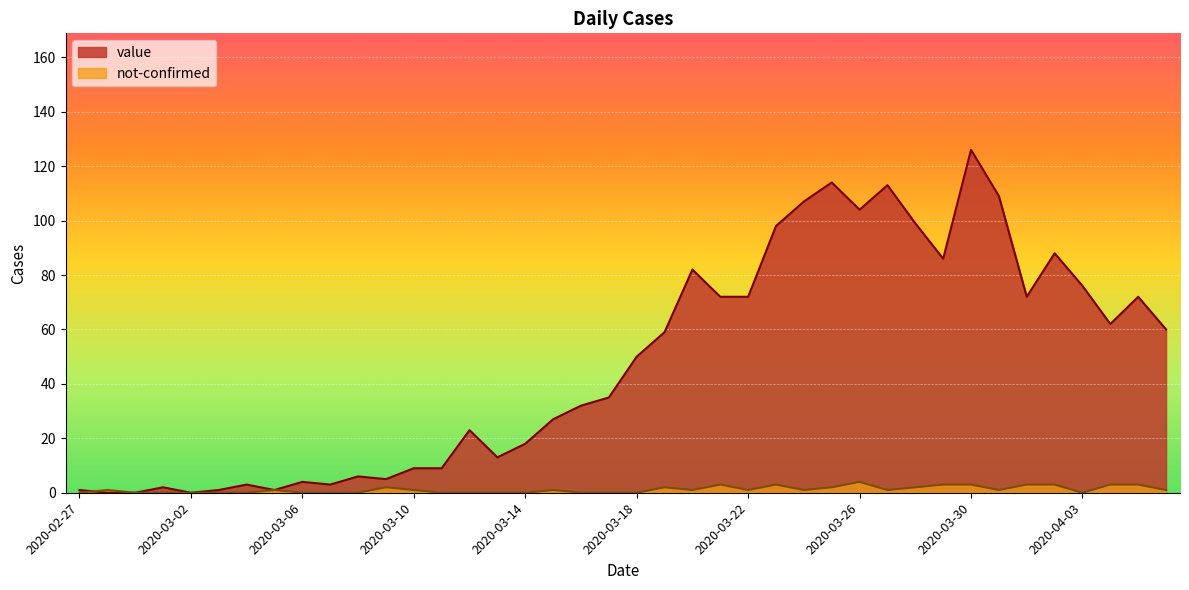

Which category has the lowest value in the value series?

2020-02-28